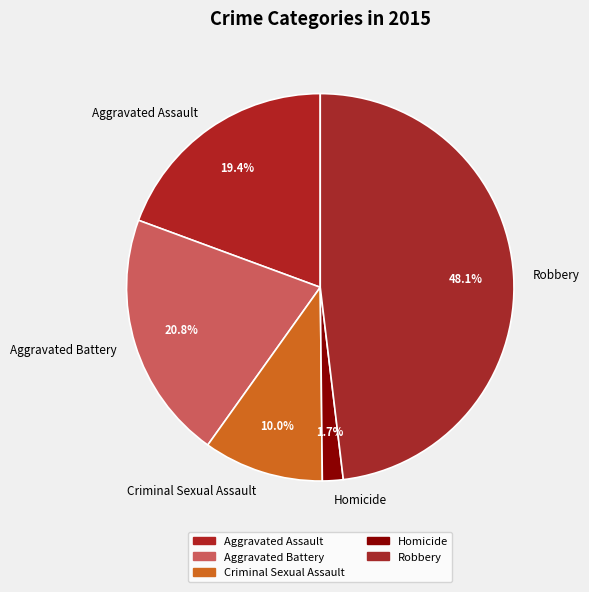

What is the ratio of the value at Aggravated Battery to the value at Criminal Sexual Assault?

2.1